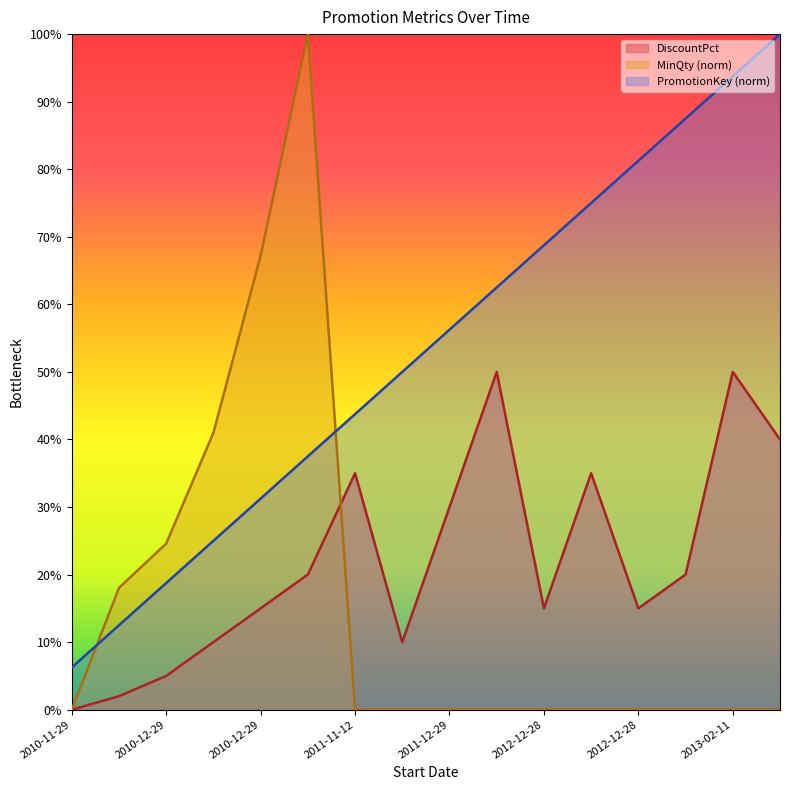

Which has a higher value, 2010-12-29 or 2012-12-28?

2010-12-29